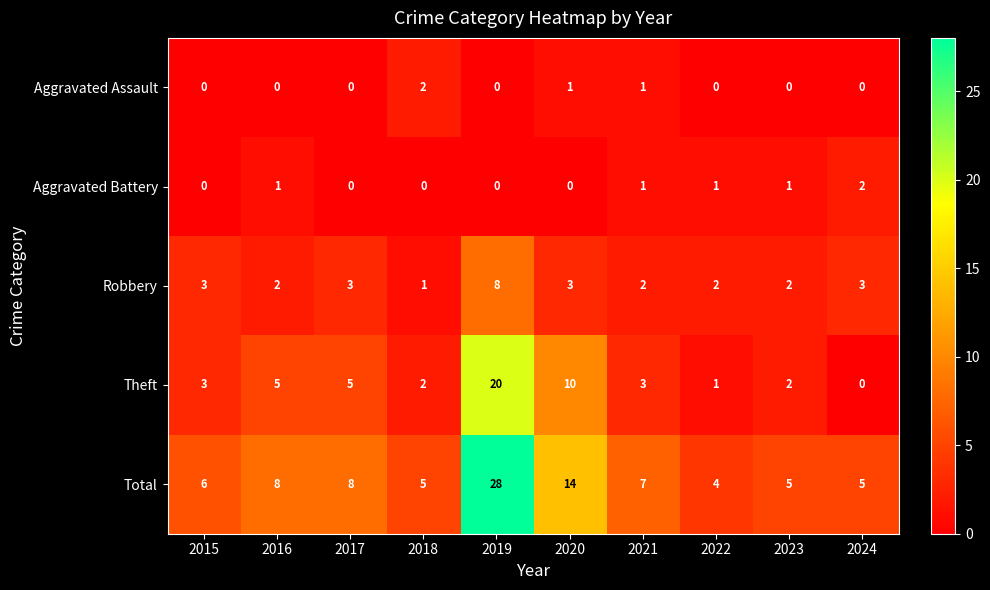

At which label does Total reach its peak?

2019